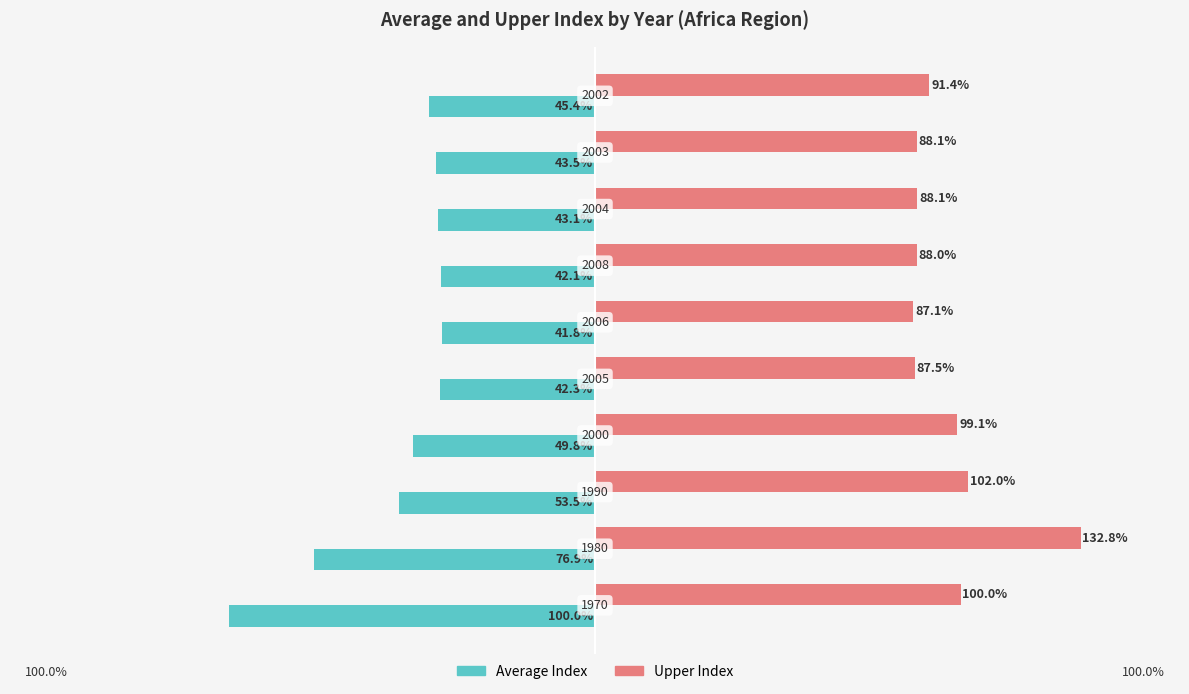

Which series has the largest total across all categories?

Upper Index